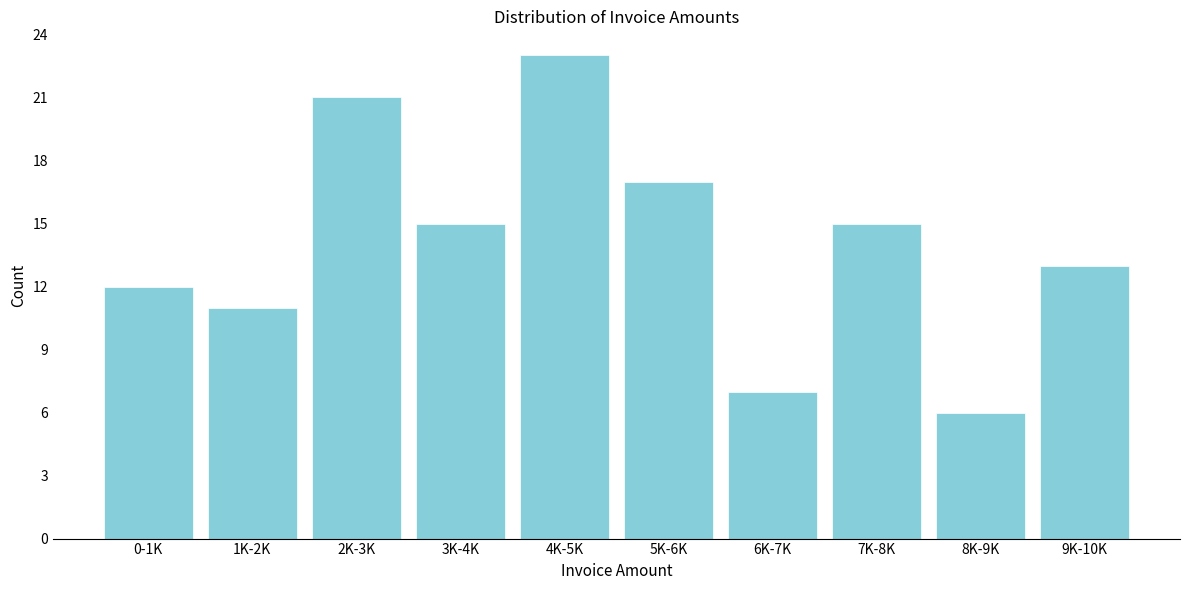

Reading left to right, what are all the values shown in this chart?

12	11	21	15	23	17	7	15	6	13